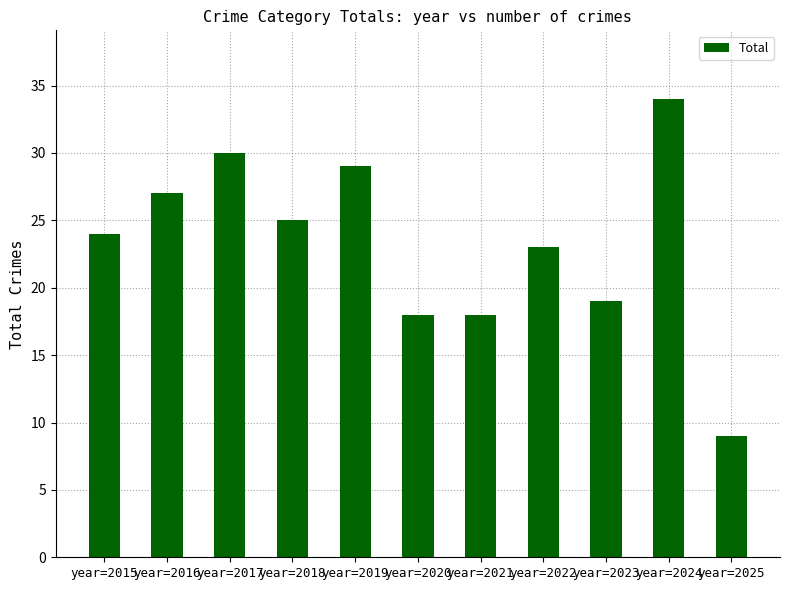

The value at year=2019 is 29. True or false?

True